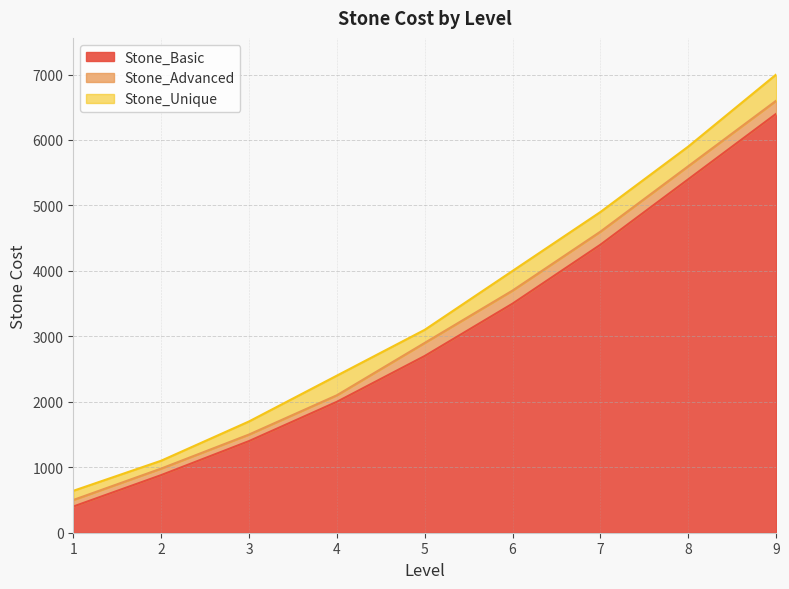

How many values in the Stone_Advanced series exceed 2900?

4